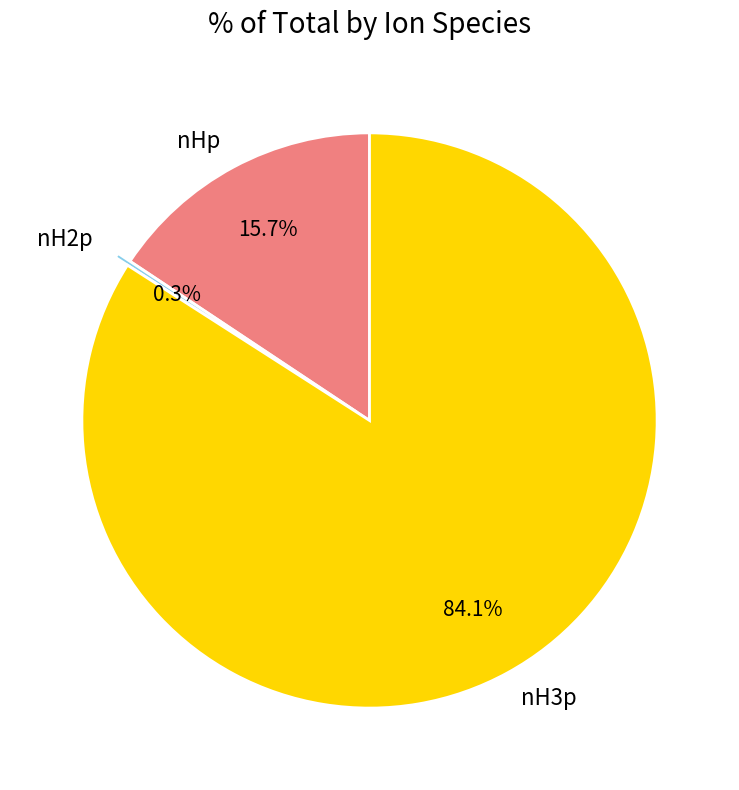

To the nearest percent, what is the average slice percentage?

33%